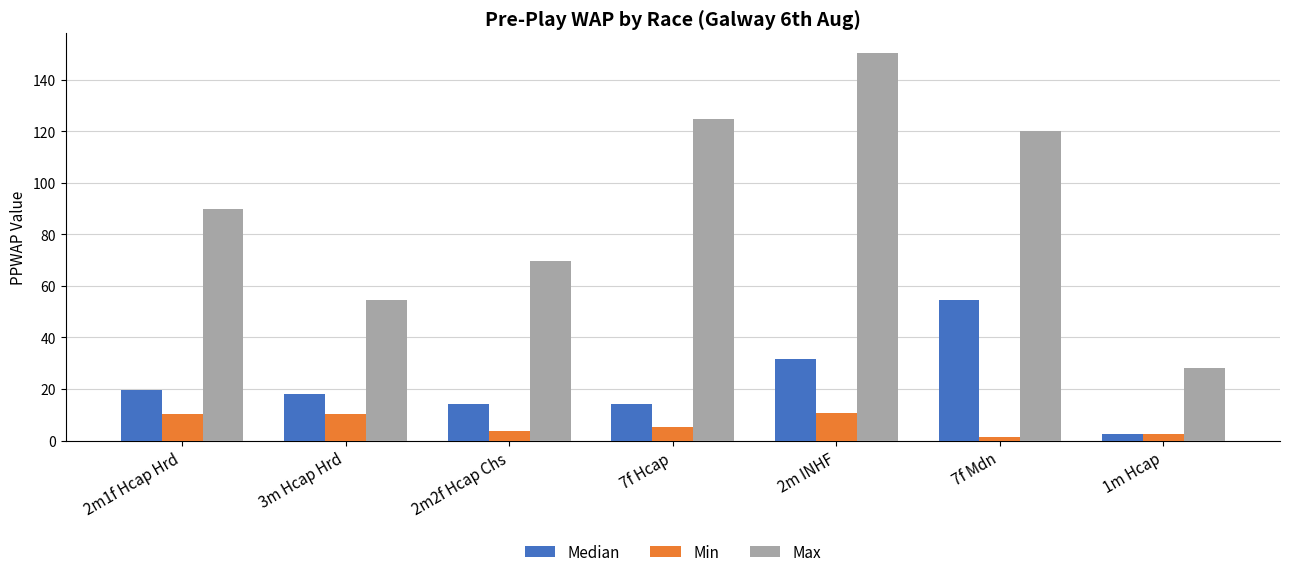

At which category is the sum across all series the highest?

2m INHF